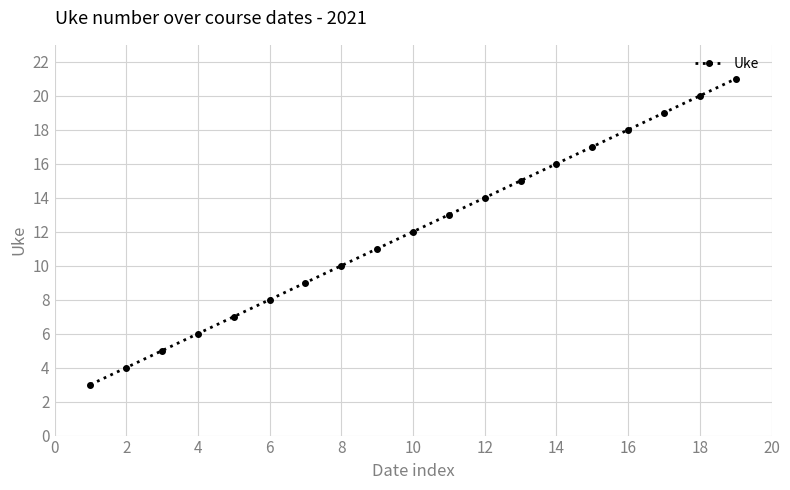

What is the average value?

12